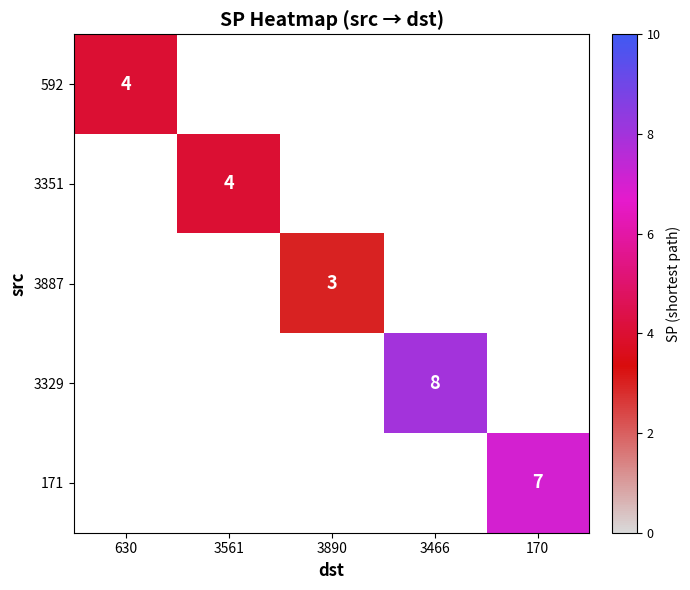

Is it true that 592 equals 6 at 630?

False